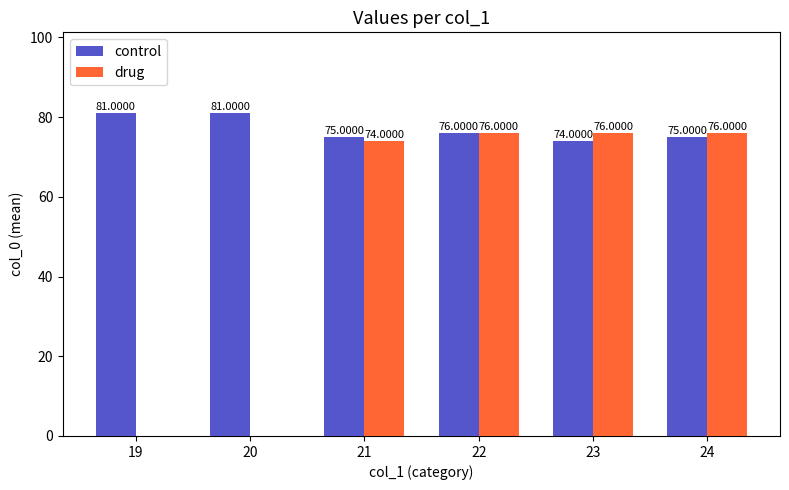

Between 20 and 22, which series saw the biggest shift?

drug